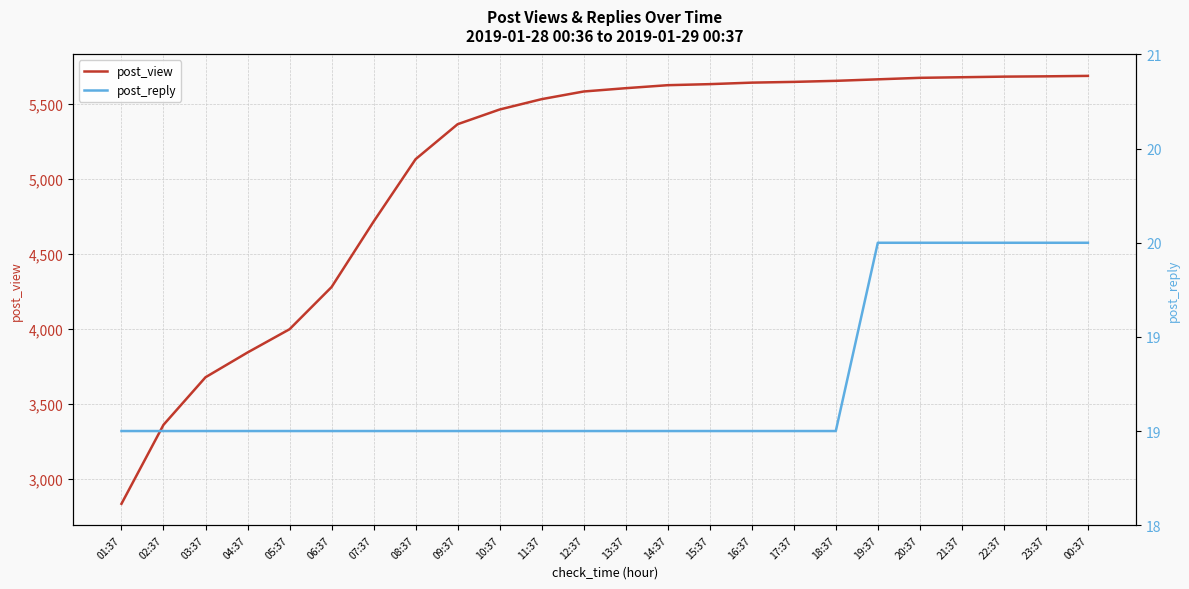

Reading left to right, extract all data points from this chart.

post_view: 01:37=2834	02:37=3360	03:37=3677	04:37=3842	05:37=3997	06:37=4278	07:37=4714	08:37=5130	09:37=5363	10:37=5461	11:37=5530	12:37=5581	13:37=5603	14:37=5623	15:37=5630	16:37=5640	17:37=5645	18:37=5652	19:37=5662	20:37=5672	21:37=5676	22:37=5680	23:37=5682	00:37=5685
post_reply: 01:37=19	02:37=19	03:37=19	04:37=19	05:37=19	06:37=19	07:37=19	08:37=19	09:37=19	10:37=19	11:37=19	12:37=19	13:37=19	14:37=19	15:37=19	16:37=19	17:37=19	18:37=19	19:37=20	20:37=20	21:37=20	22:37=20	23:37=20	00:37=20